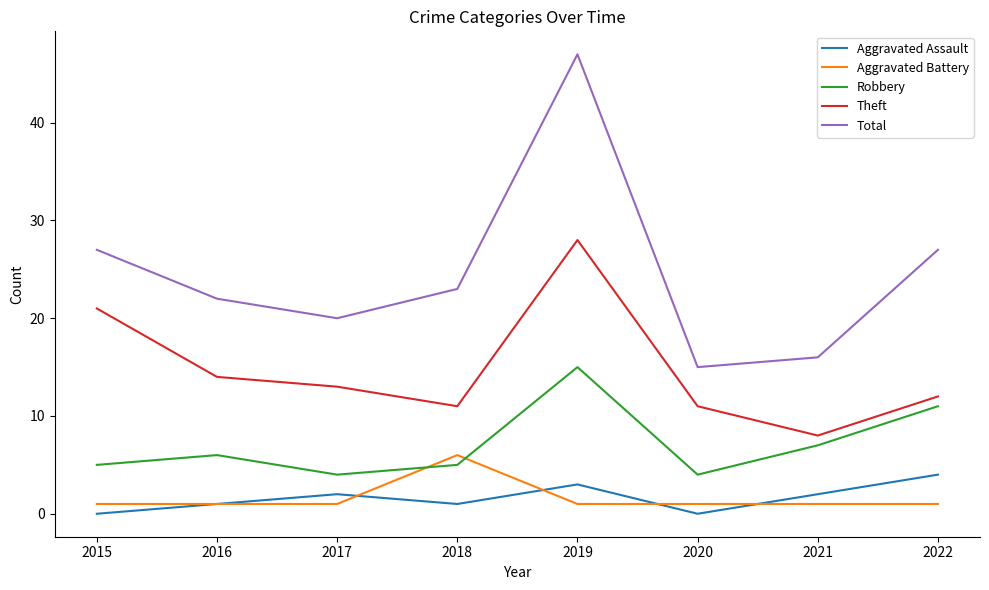

What are all the series names shown in the legend?

Aggravated Assault, Aggravated Battery, Robbery, Theft, Total